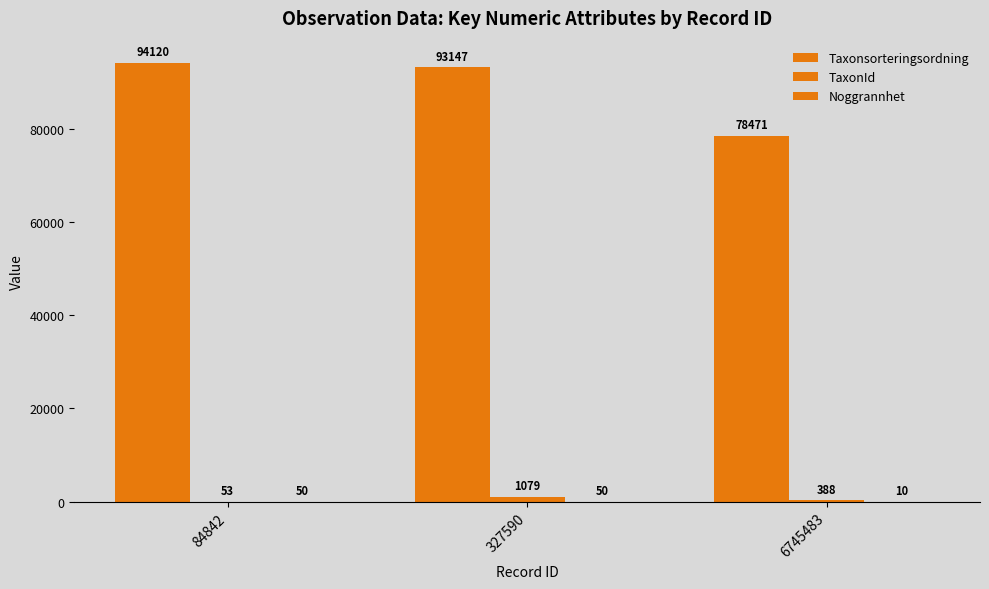

Which has a higher value, 84842 or 327590?

84842